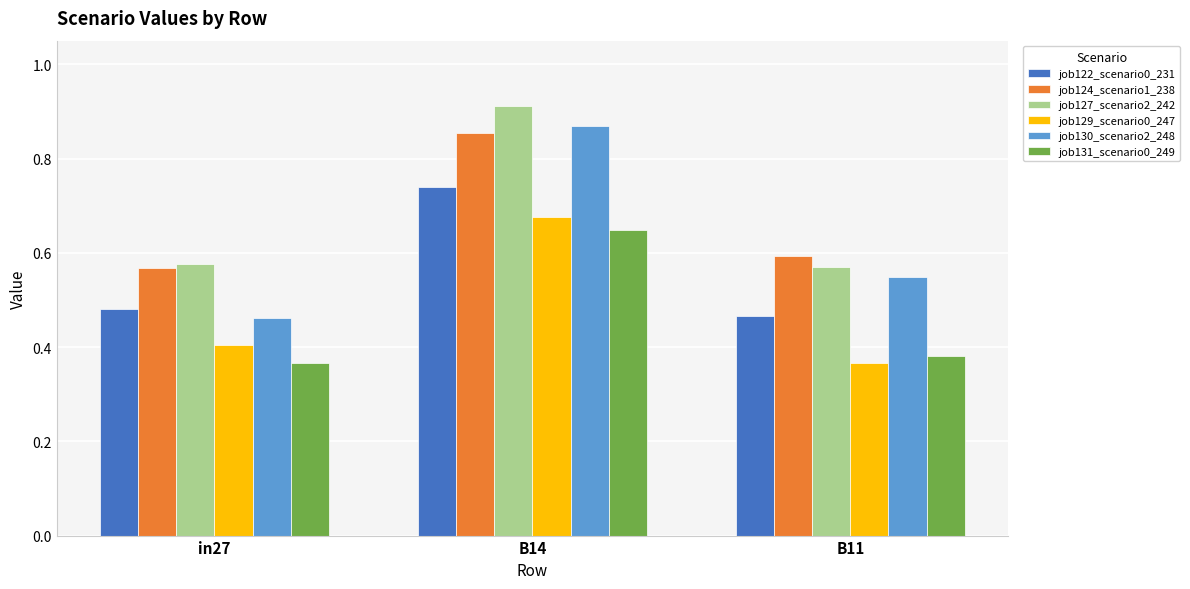

Which category has the lowest value in the job124_scenario1_238 series?

in27